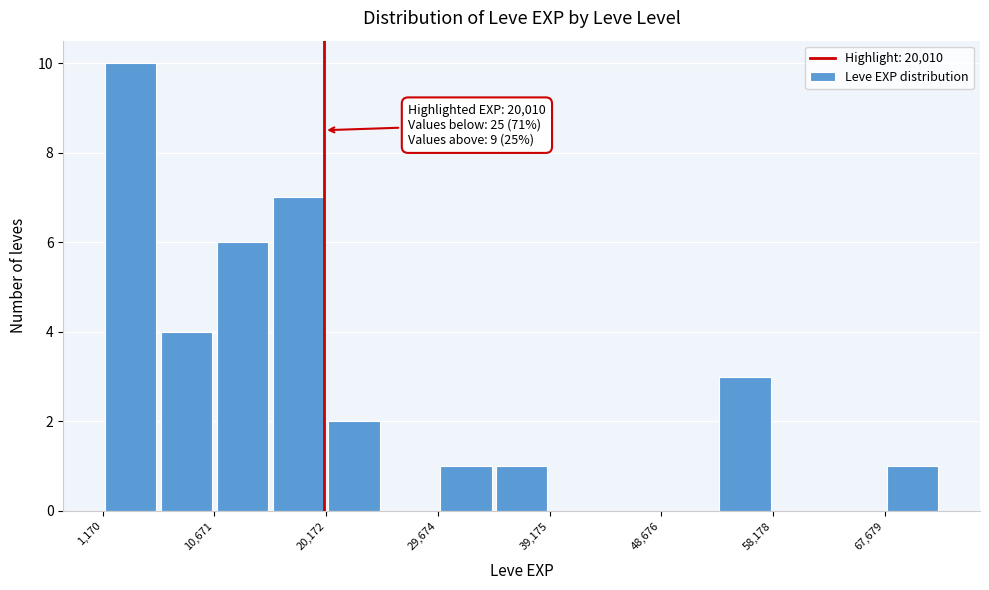

Which range on the x-axis has the tallest bar?

1000 to 6000